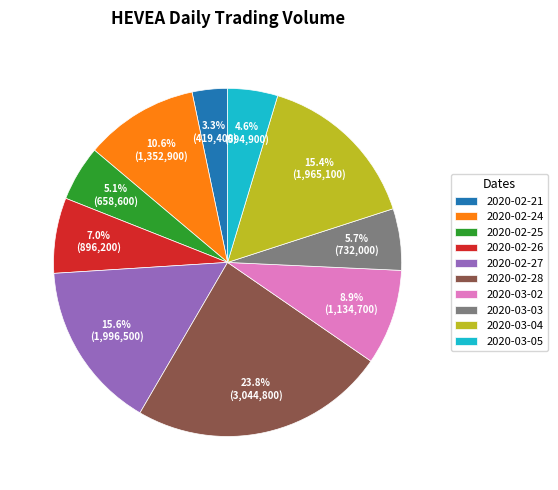

To the nearest percent, what portion does 2020-02-28 represent?

24%